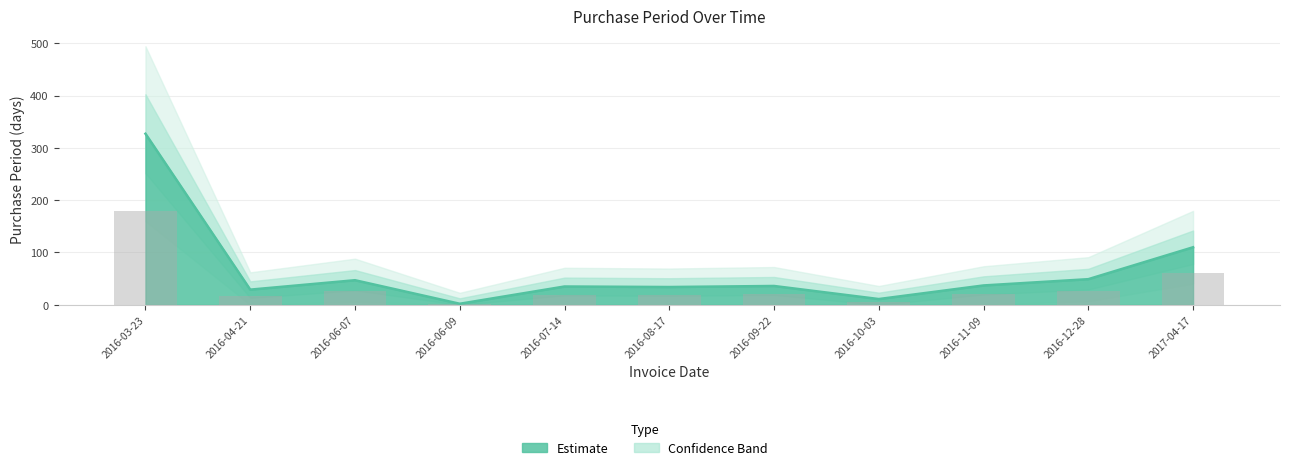

Which has a higher value, 2016-08-17 or 2016-03-23?

2016-03-23